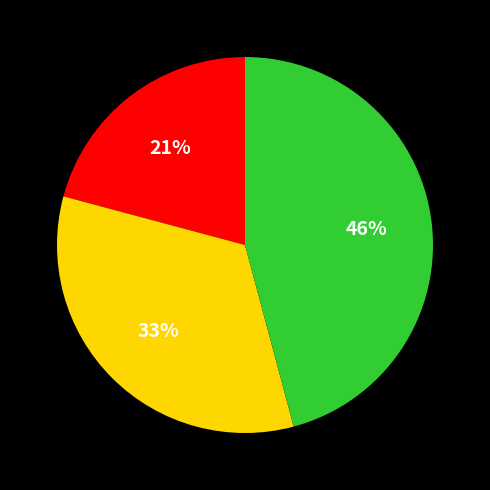

To the nearest percent, what is the difference between the largest and smallest slice percentages?

25%